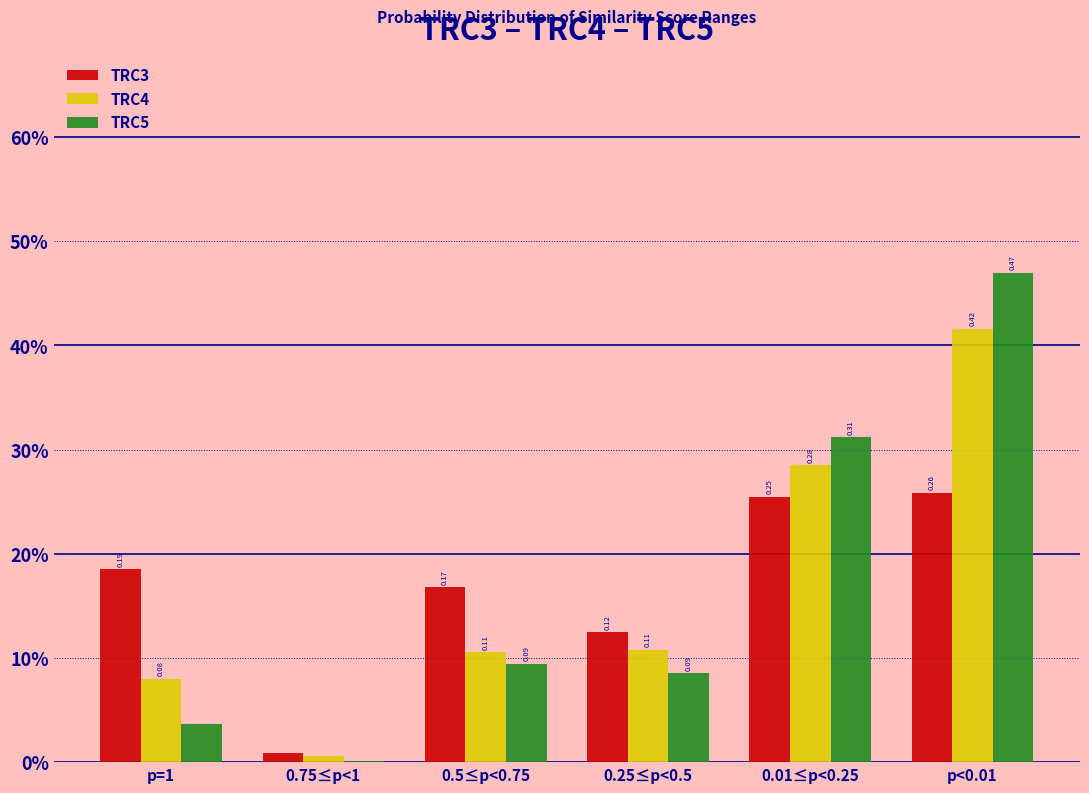

Reading left to right, what are all the values shown in this chart?

TRC3: 0.2	0.0	0.2	0.1	0.3	0.3
TRC4: 0.1	0.0	0.1	0.1	0.3	0.4
TRC5: 0.0	0.0	0.1	0.1	0.3	0.5